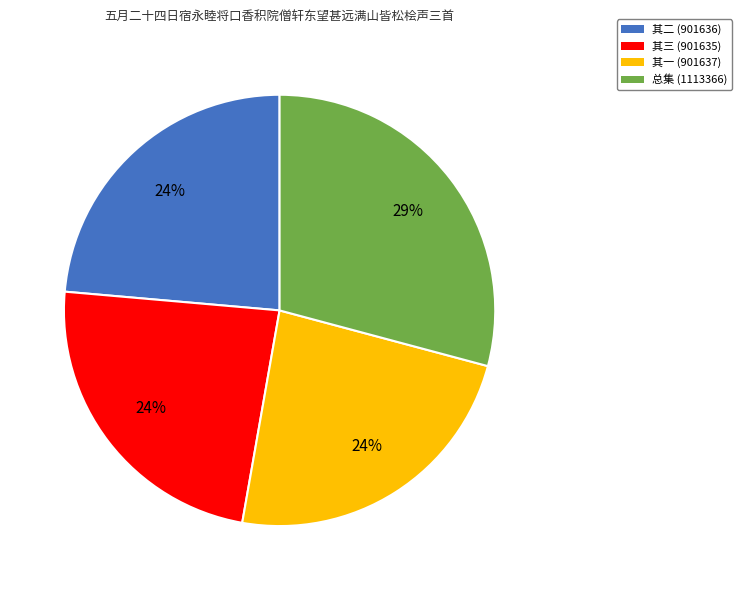

Is there a majority slice in this chart?

No